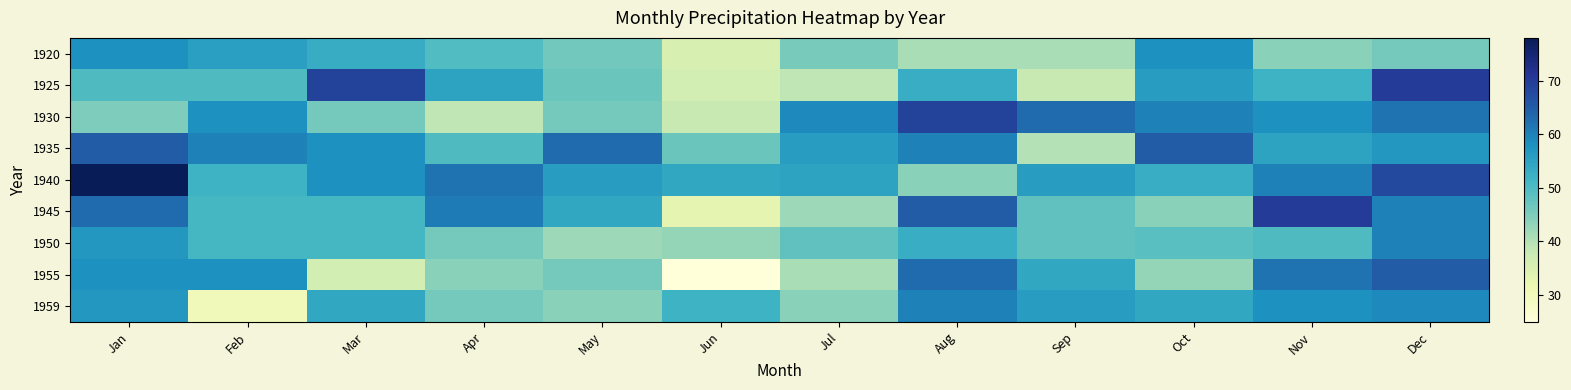

What is the minimum value shown in the chart?

25.0